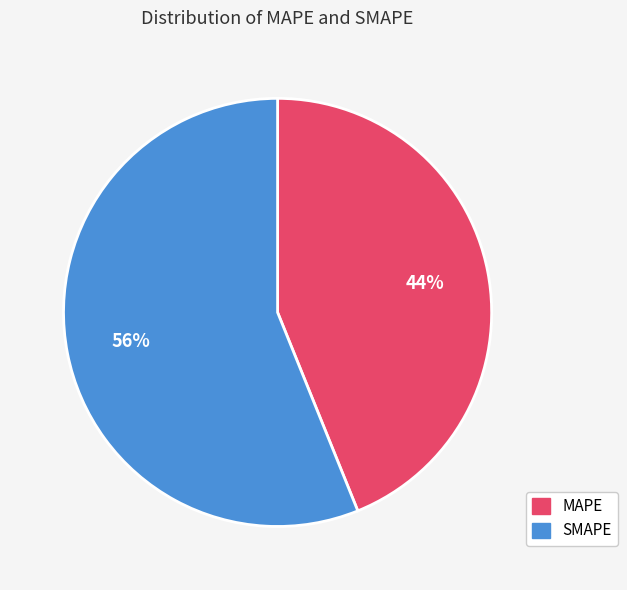

Count the number of slices in the pie.

2